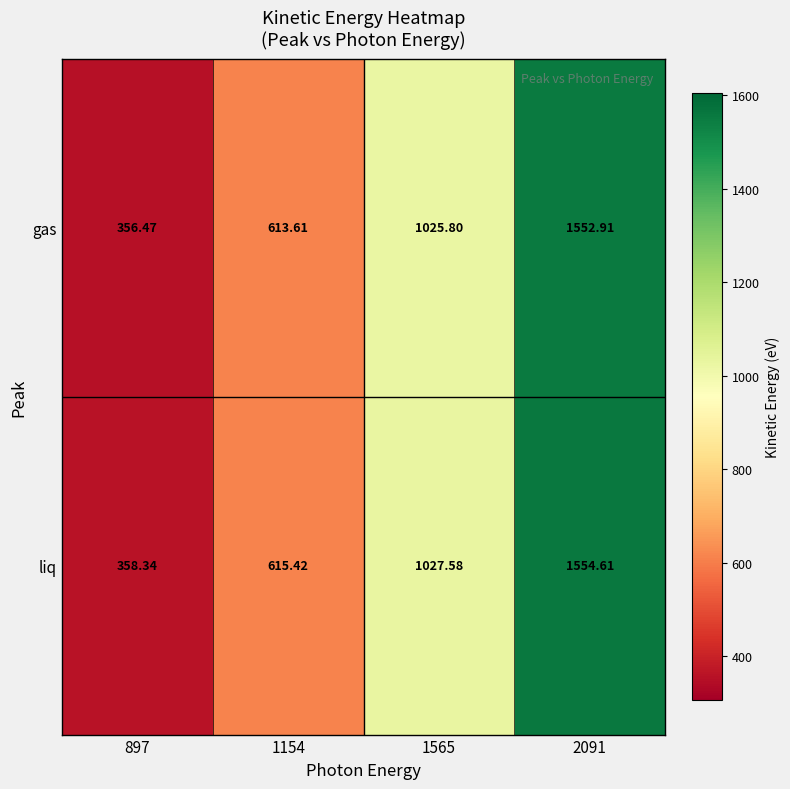

List the series in order of their peak value, highest first.

liq, gas